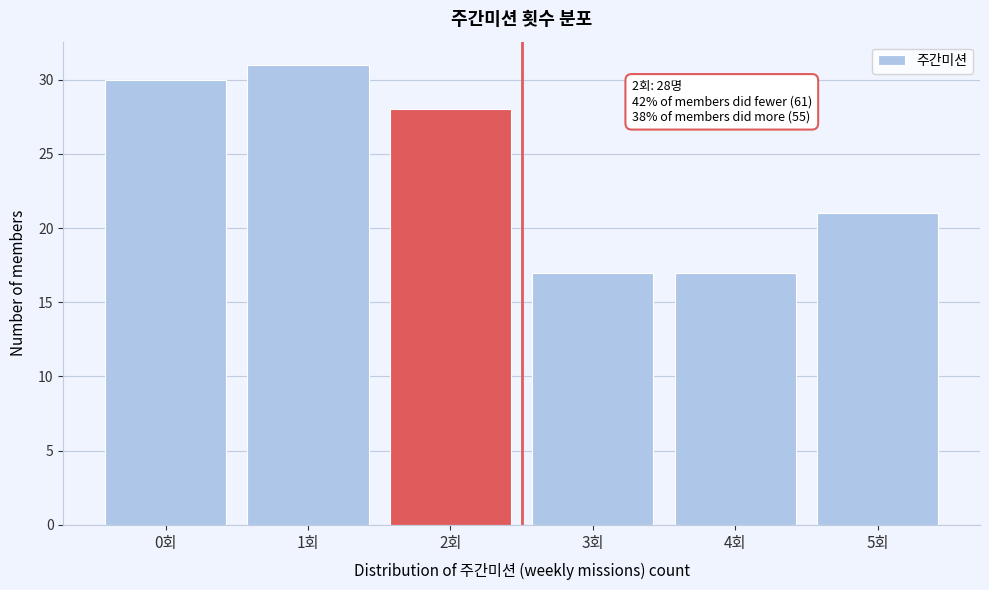

Reading left to right, extract all data points from this chart.

30	31	28	17	17	21